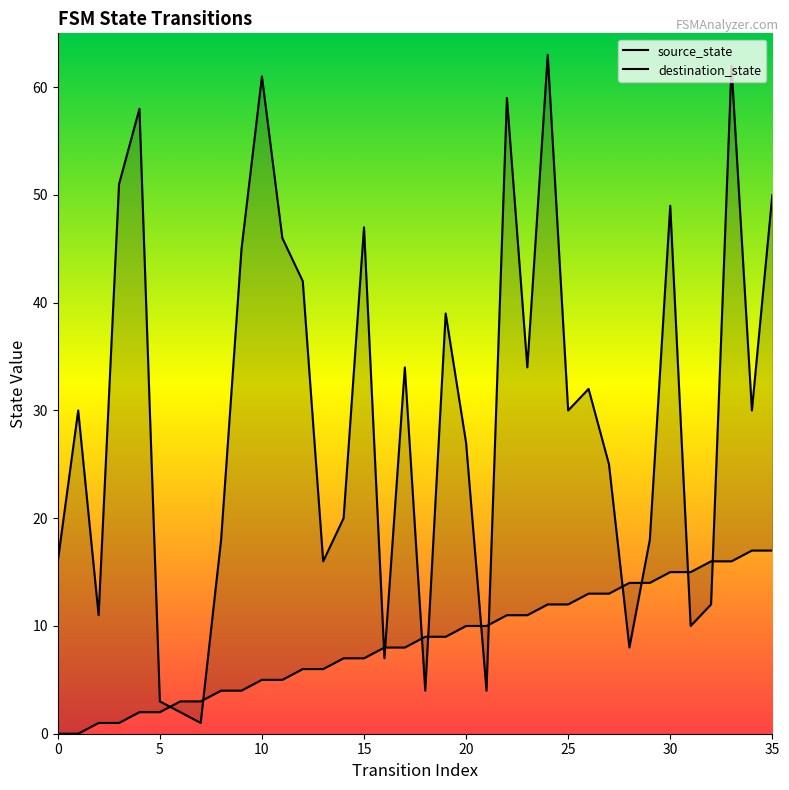

At how many categories does at least one series exceed 19?

22